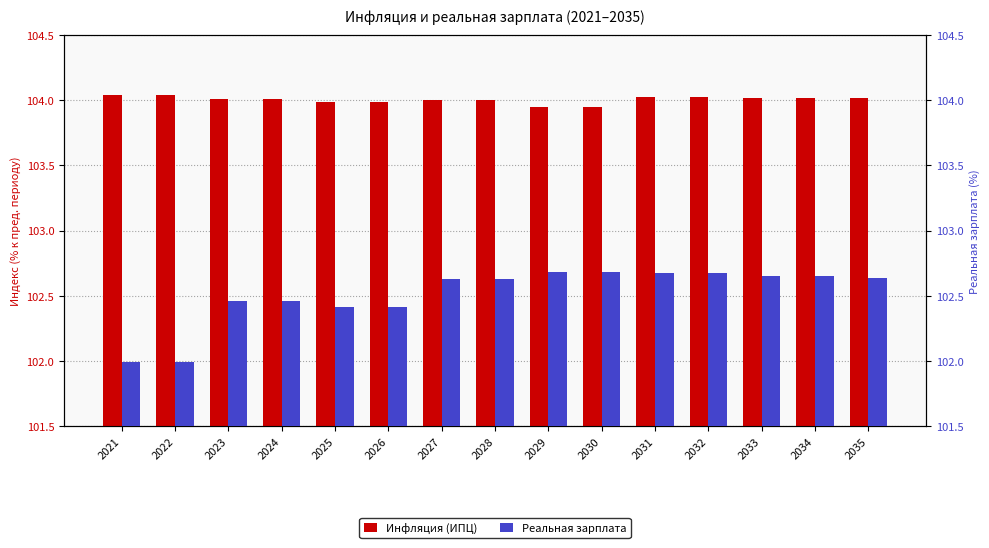

Which has a higher value, 2030 or 2028?

2028